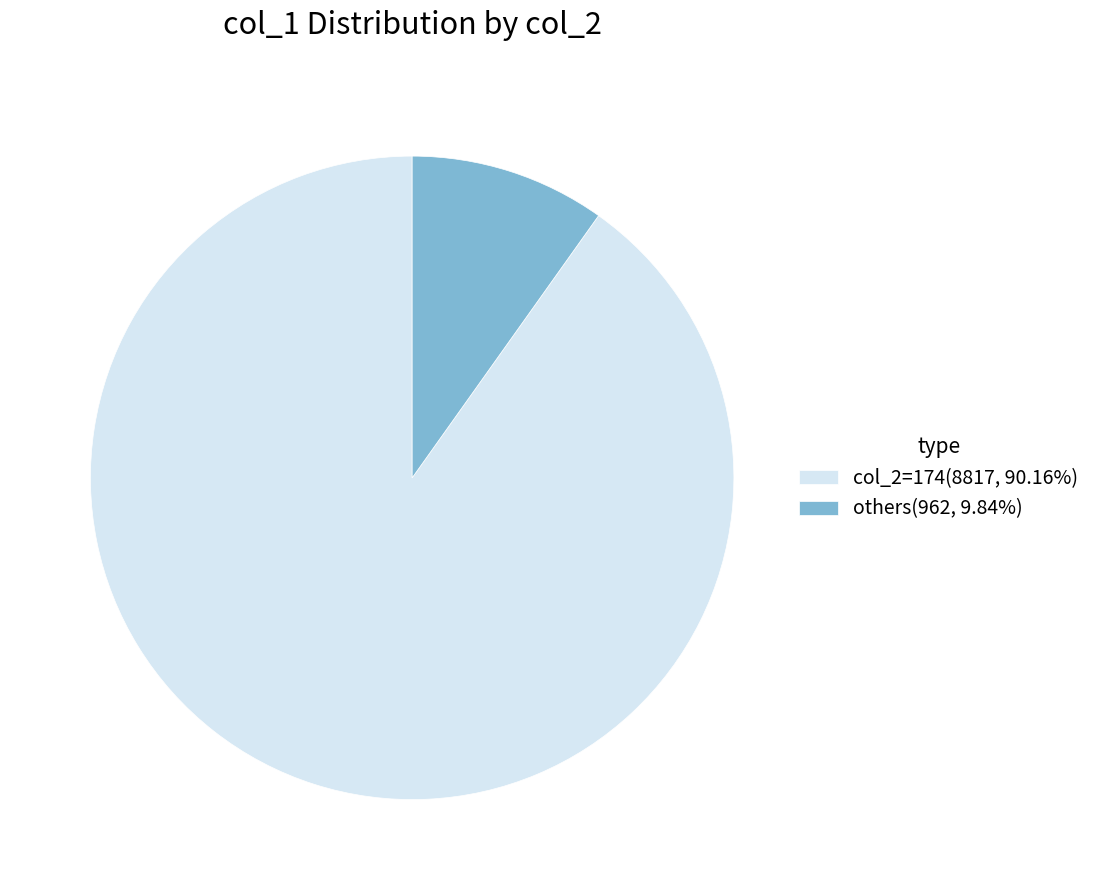

Approximately how many times larger is the value at col_2=174(8817, 90.16%) compared to others(962, 9.84%)?

9.2